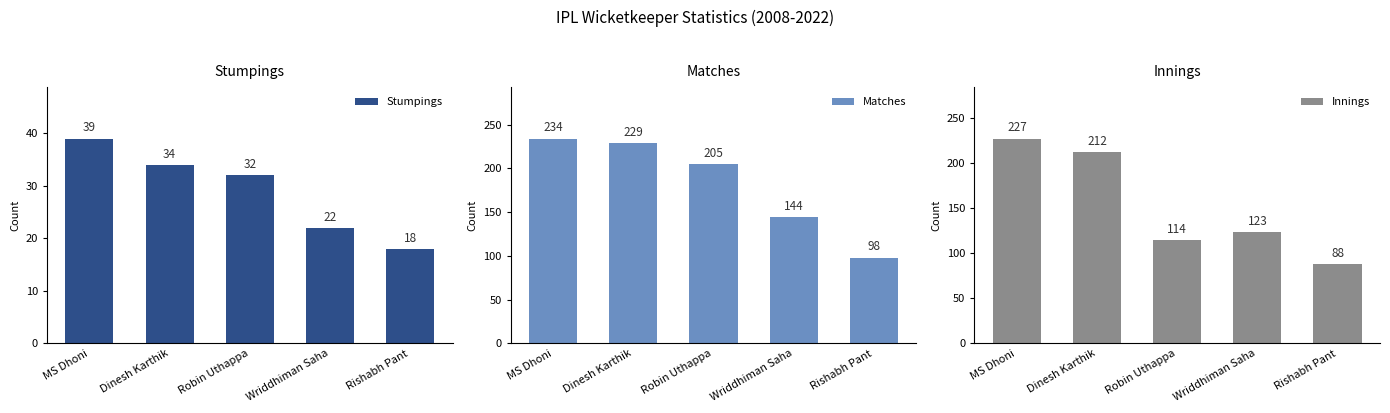

True or false: Matches has a value of 229 at Dinesh Karthik.

True